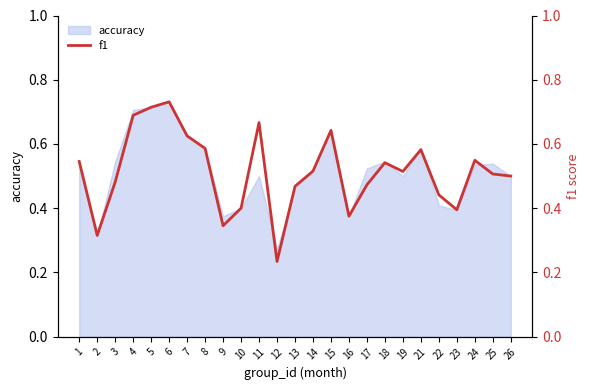

What is the difference between the maximum and second lowest values?

0.4